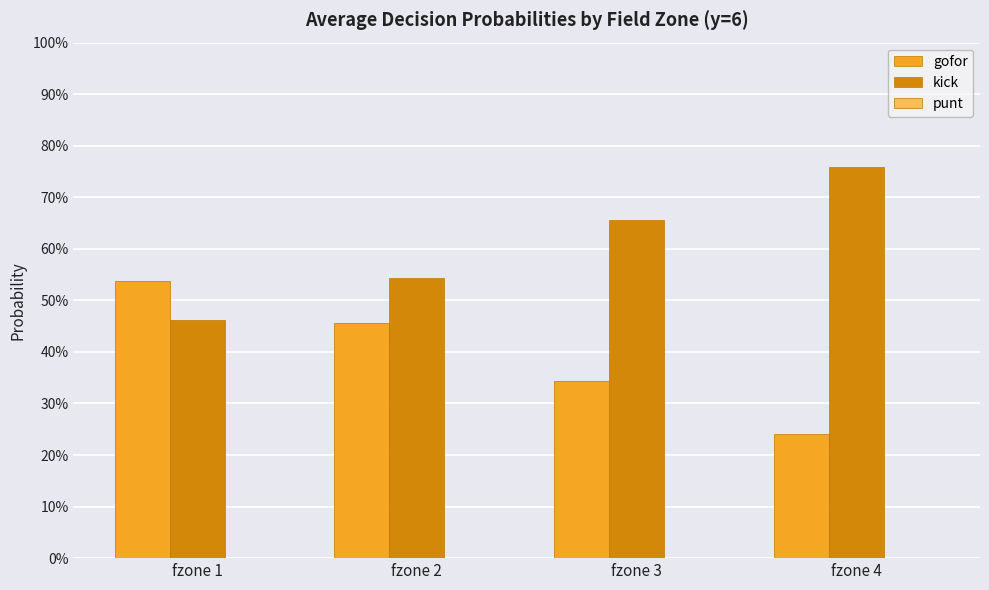

Does the chart contain stacked bars?

No